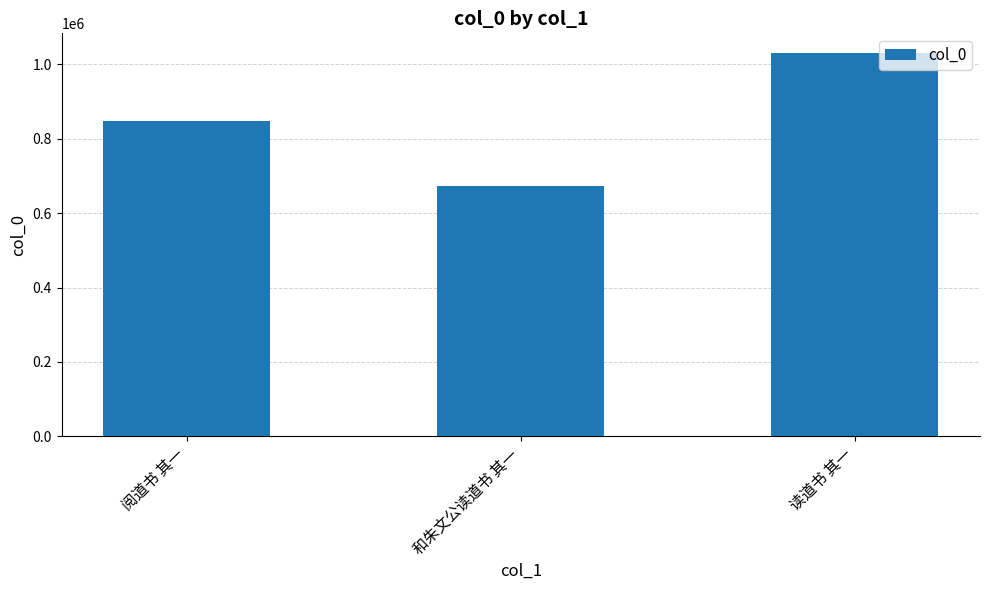

What is the label of the 2nd bar from the left?

和朱文公读道书 其一